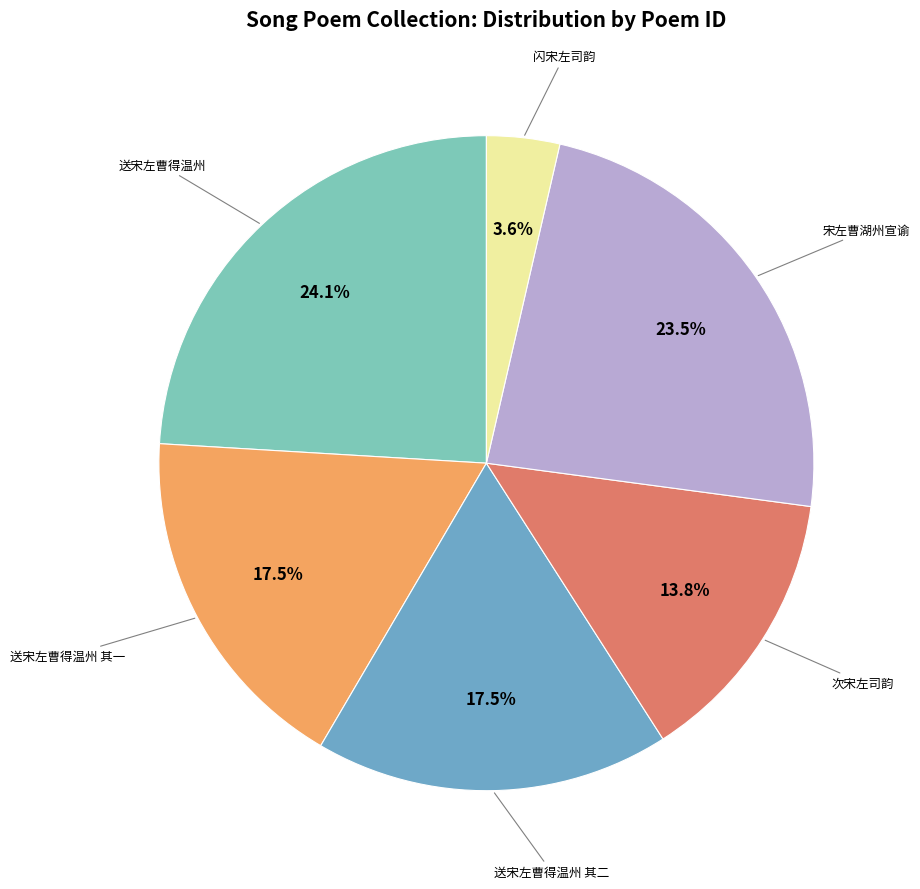

How many slices are in this pie chart?

6